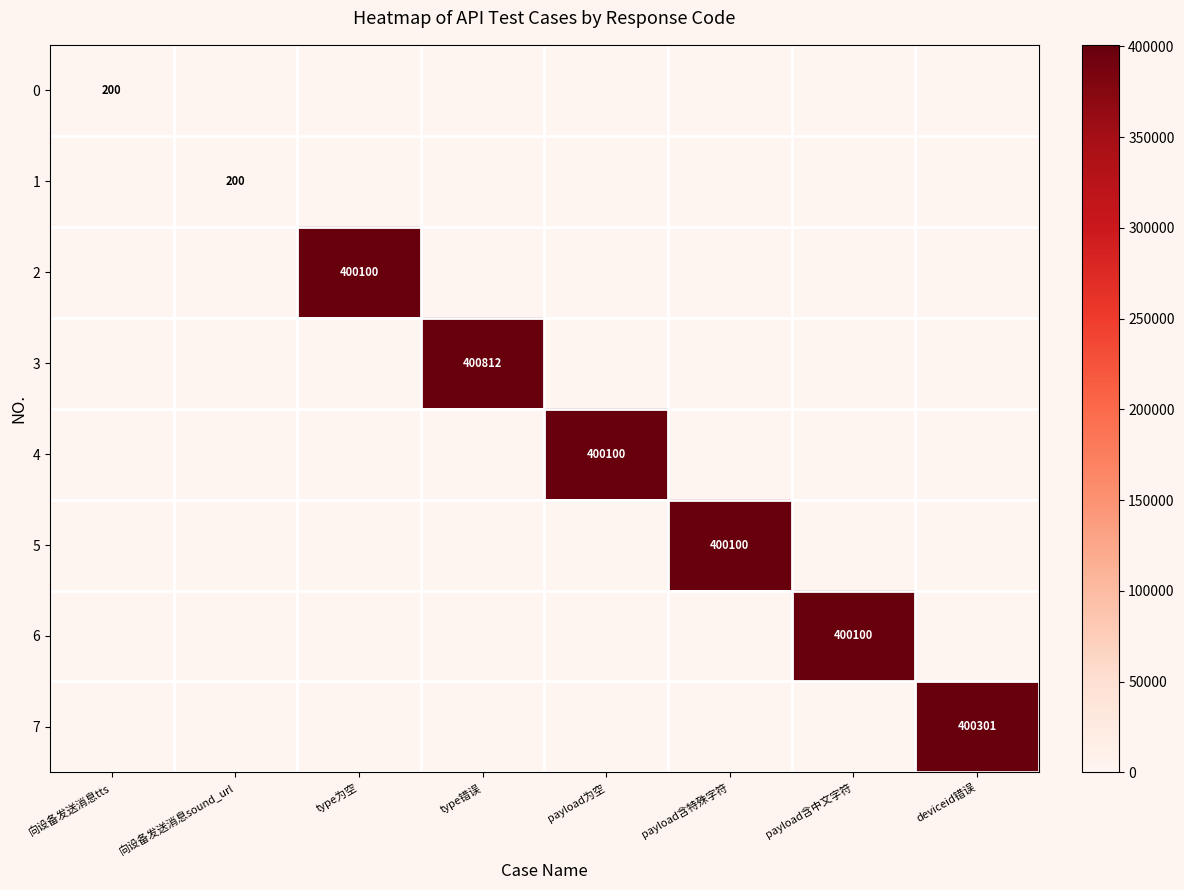

Is the value of 5 at payload含特殊字符 greater than the value of 0 at 向设备发送消息tts?

Yes